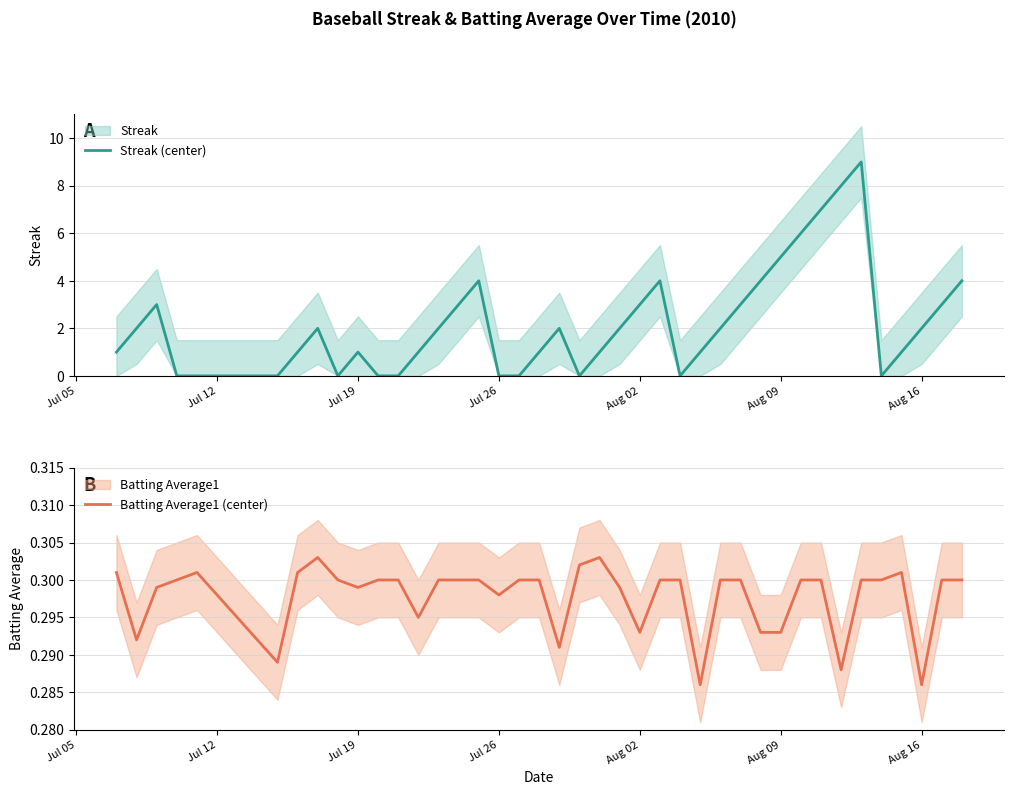

The Streak (center) series shows 3 at Aug 02. True or false?

True